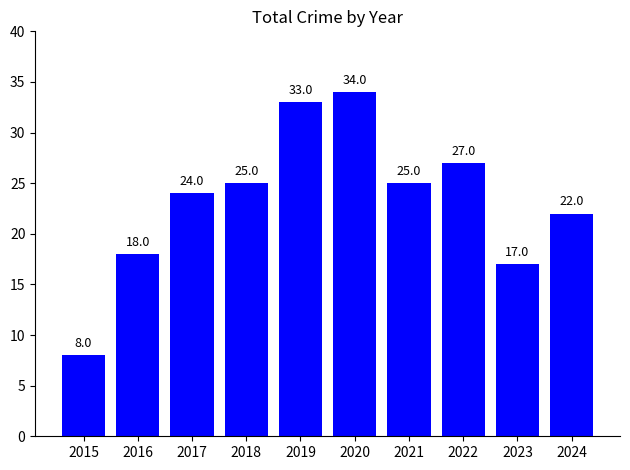

At which label is the value closest to 21?

2024